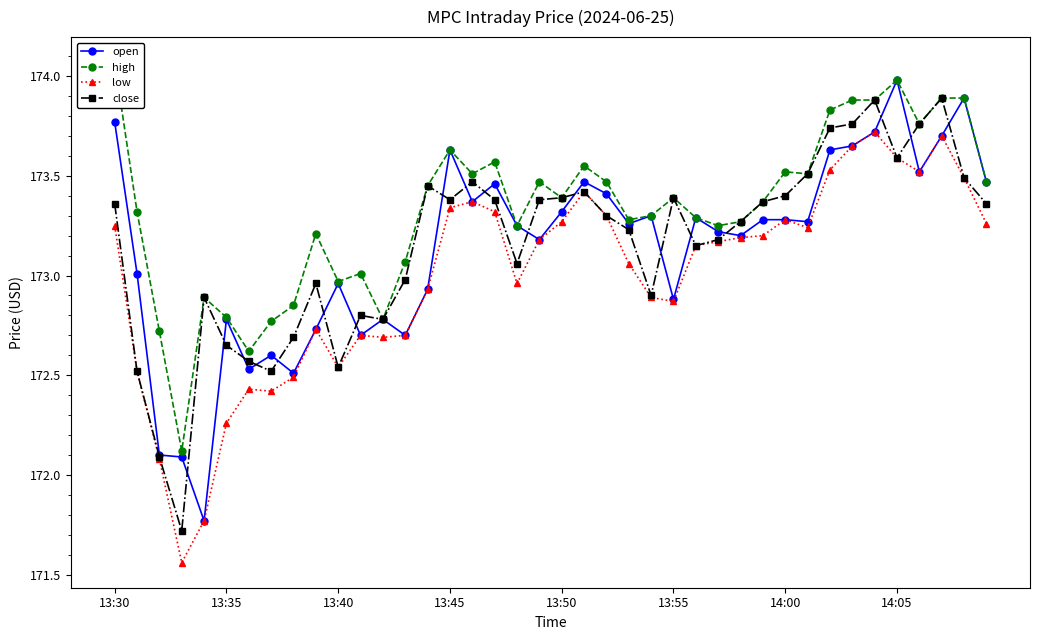

Does the chart display data point markers on the line(s)?

Yes